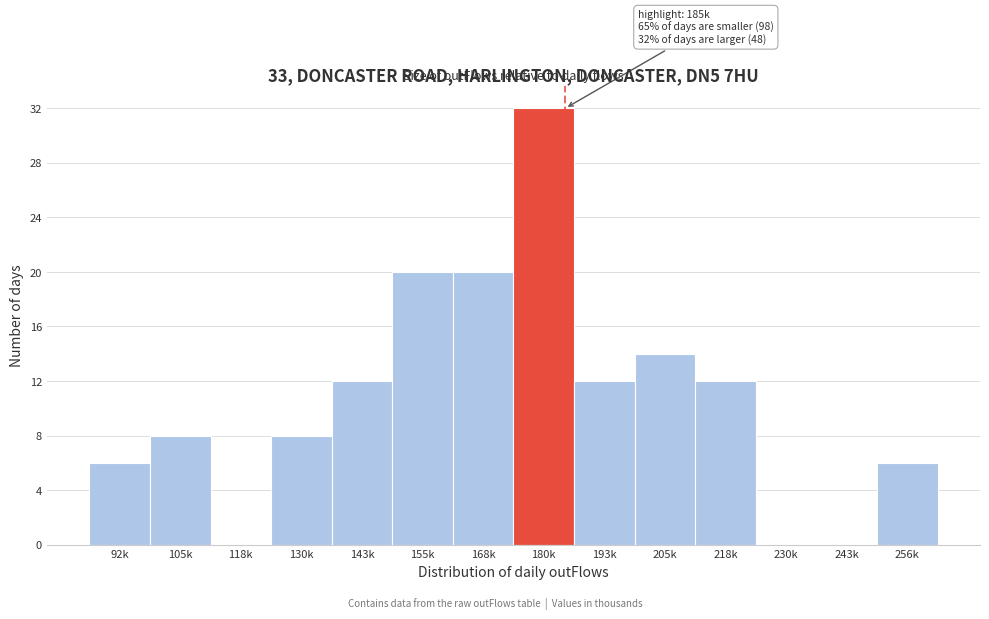

Reading left to right, what are all the values shown in this chart?

92k=6	105k=8	118k=0	130k=8	143k=12	155k=20	168k=20	180k=32	193k=12	205k=14	218k=12	230k=0	243k=0	256k=6